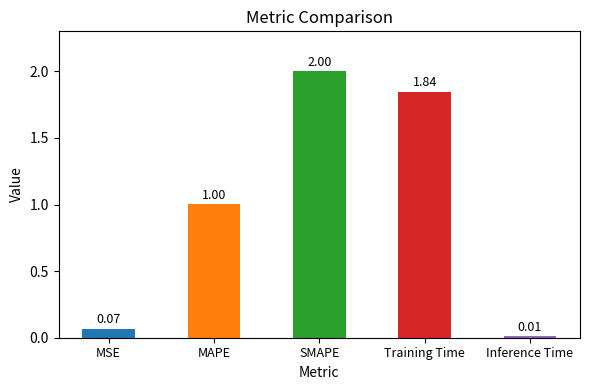

Which has a higher value, SMAPE or MAPE?

SMAPE